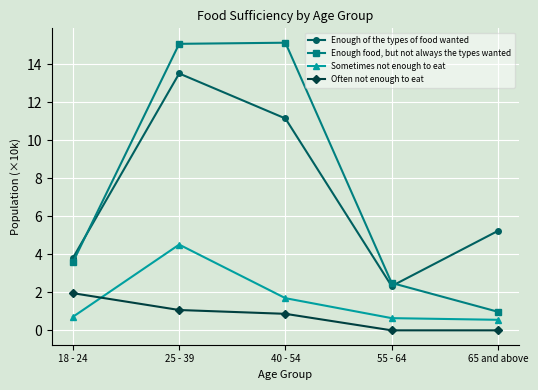

True or false: Enough of the types of food wanted and Often not enough to eat cross at least once.

False